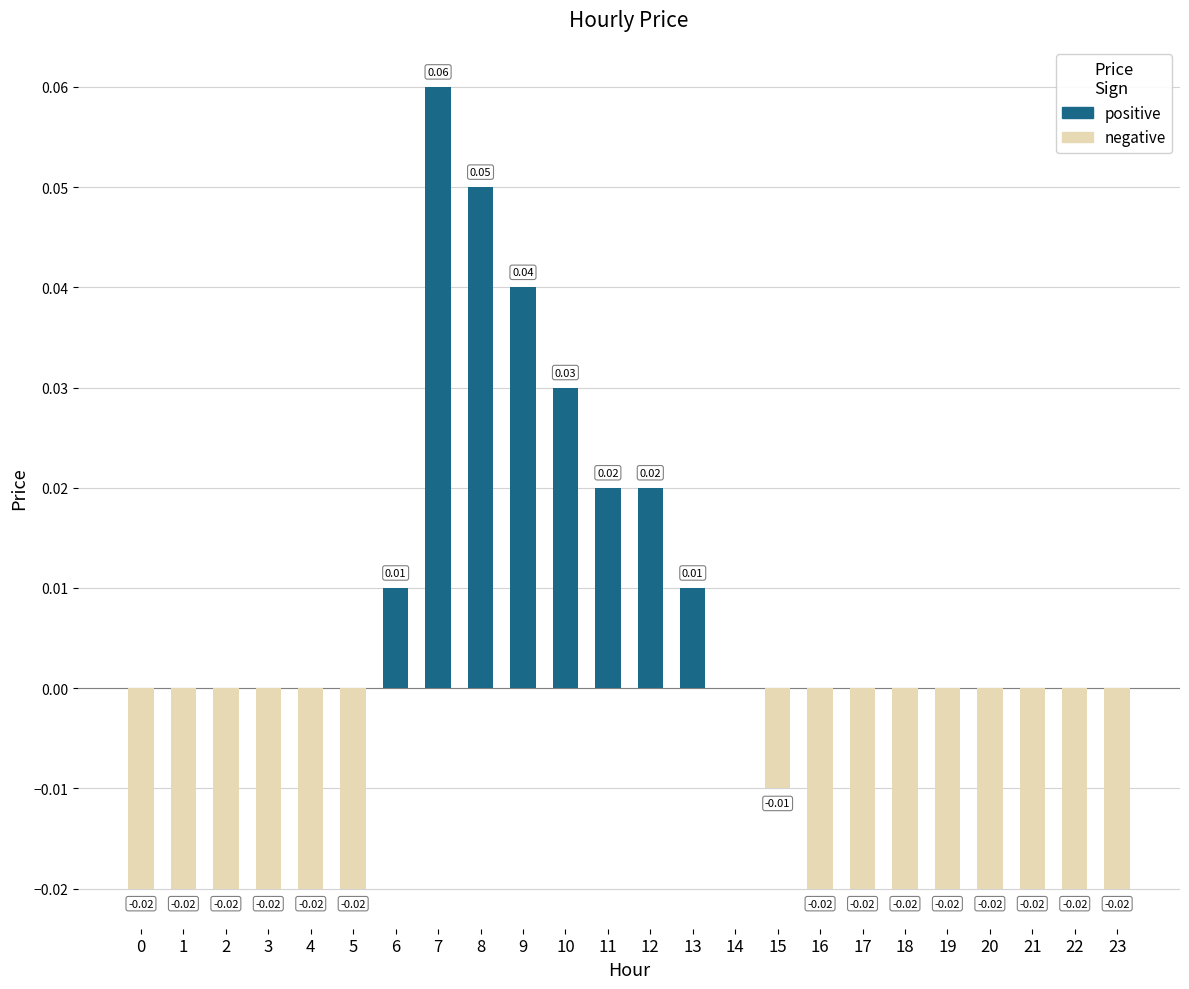

Rank the series at 0 from highest to lowest value.

positive, negative